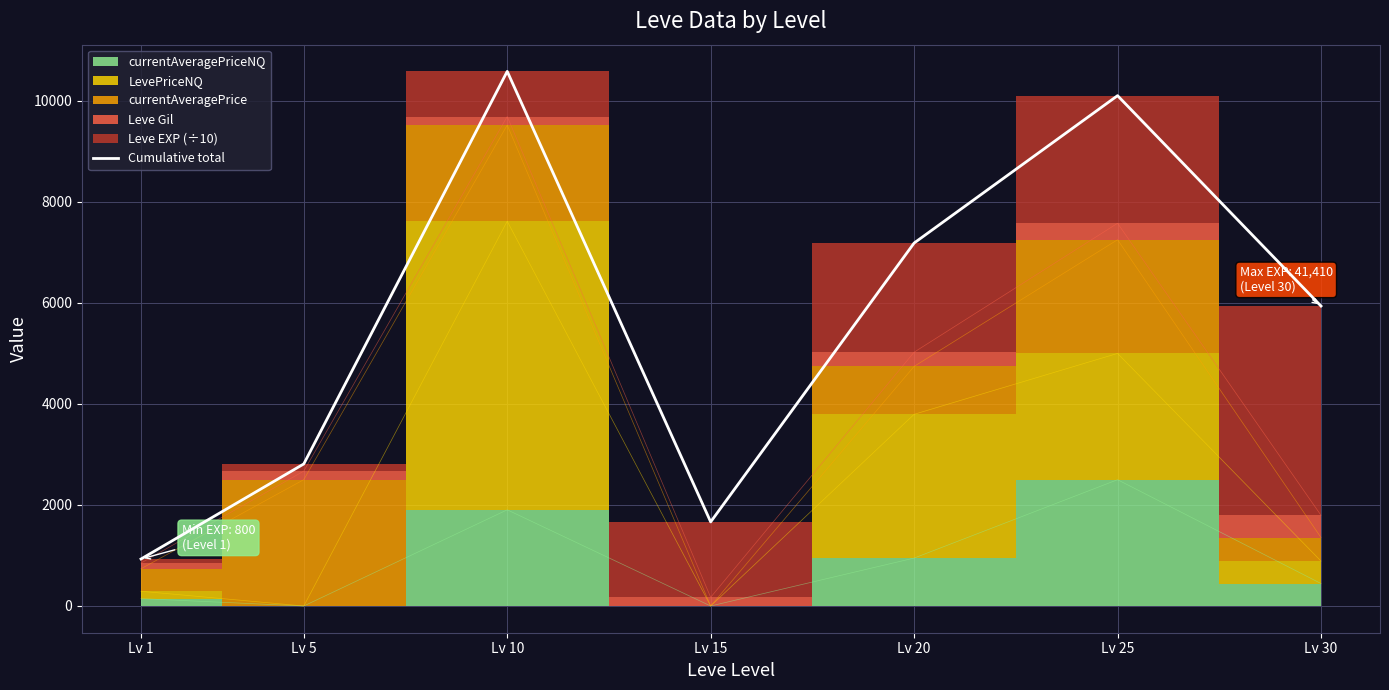

How many values exceed 5935?

4